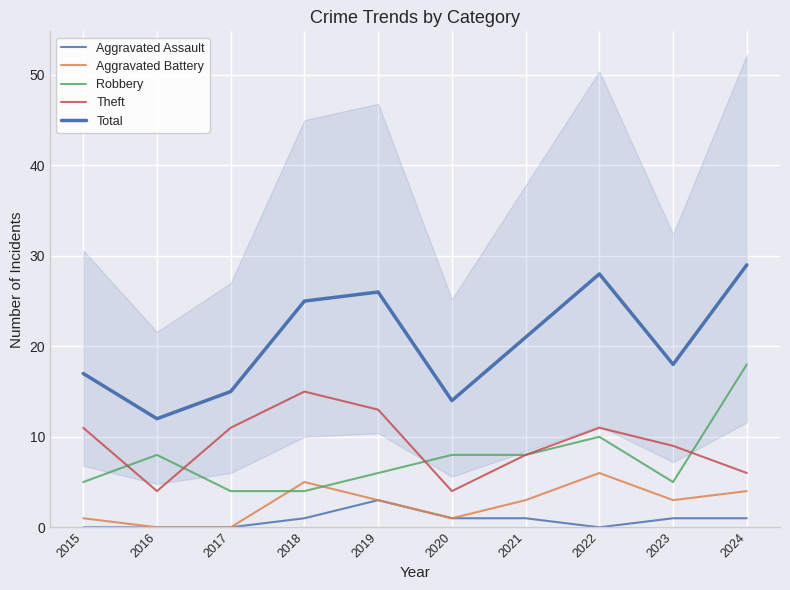

Reading right to left, extract all data points from this chart.

Aggravated Assault: 2024=1	2023=1	2022=0	2021=1	2020=1	2019=3	2018=1	2017=0	2016=0	2015=0
Aggravated Battery: 2024=4	2023=3	2022=6	2021=3	2020=1	2019=3	2018=5	2017=0	2016=0	2015=1
Robbery: 2024=18	2023=5	2022=10	2021=8	2020=8	2019=6	2018=4	2017=4	2016=8	2015=5
Theft: 2024=6	2023=9	2022=11	2021=8	2020=4	2019=13	2018=15	2017=11	2016=4	2015=11
Total: 2024=29	2023=18	2022=28	2021=21	2020=14	2019=26	2018=25	2017=15	2016=12	2015=17